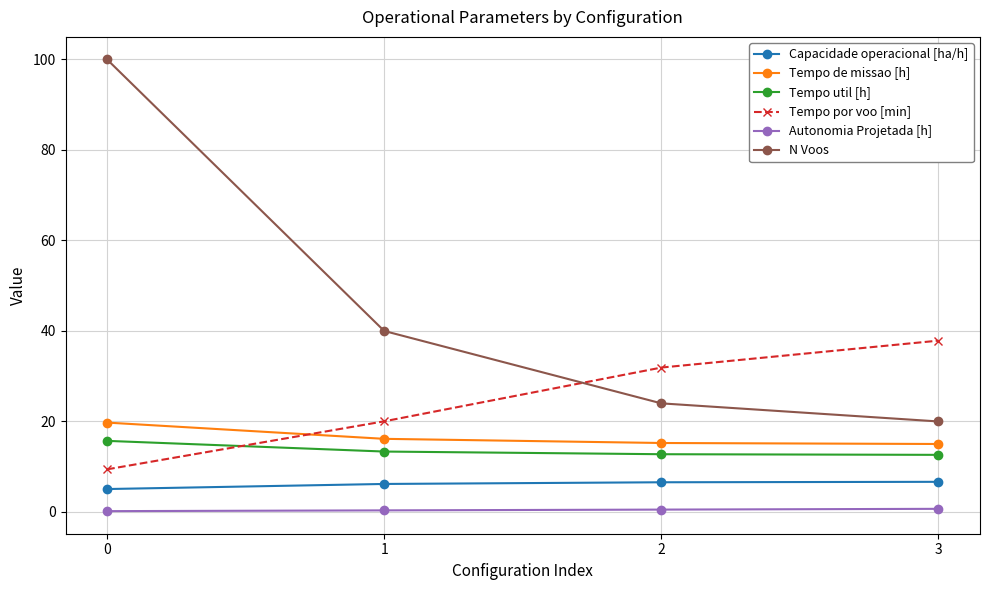

Rank the categories by N Voos value from lowest to highest.

3, 2, 1, 0